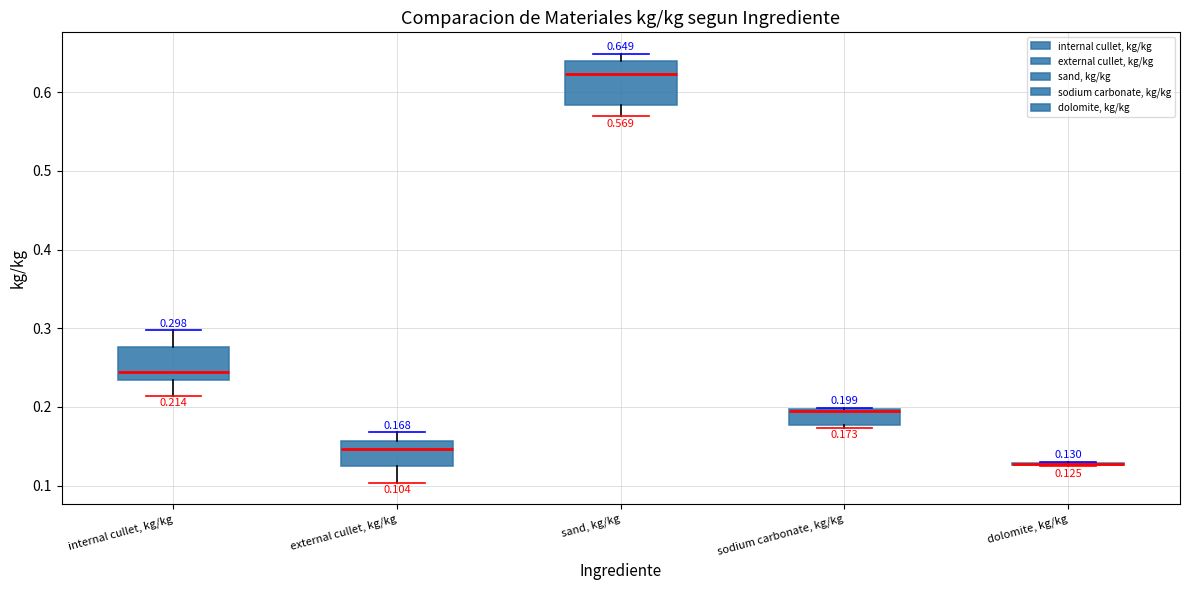

Comparing the boxes themselves (not the whiskers), which one is the tallest?

sand, kg/kg